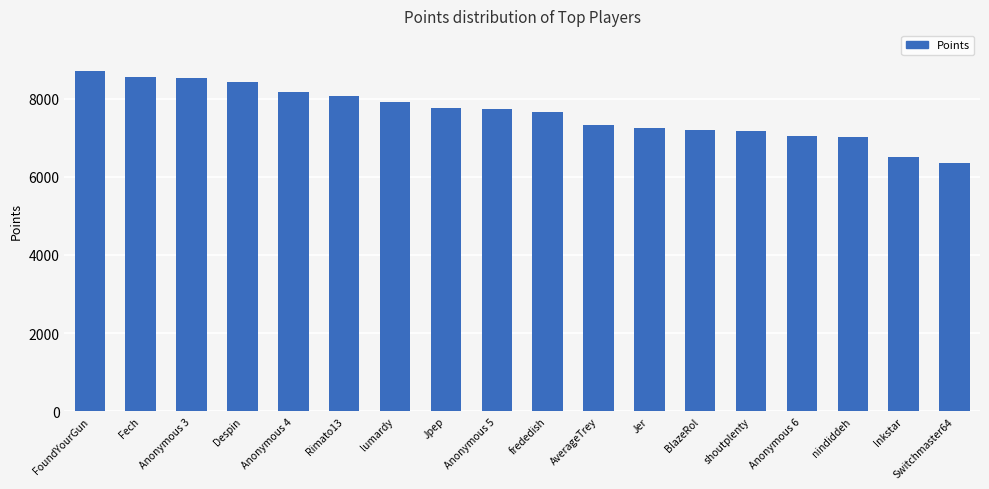

What is the label of the 16th bar from the right?

Anonymous 3